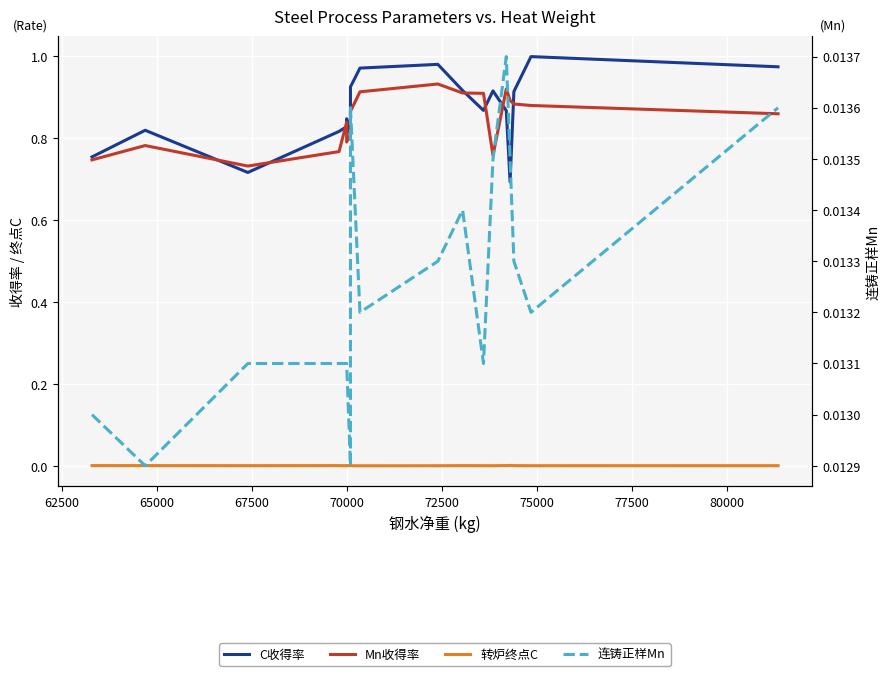

What is the average value of the Mn收得率 series?

0.8